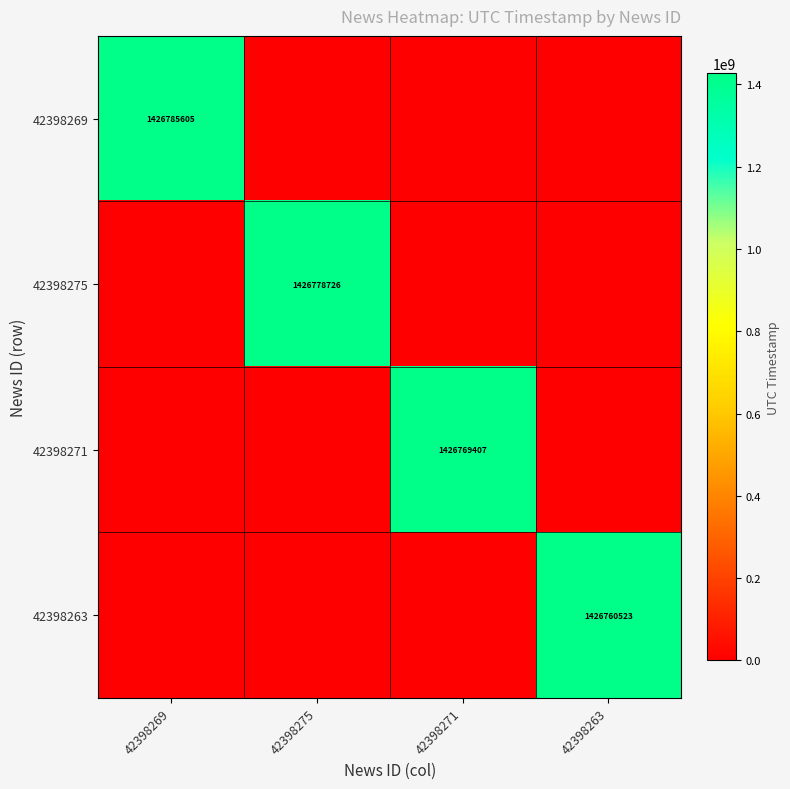

True or false: 42398271 has a value of 2286676694 at 42398271.

False